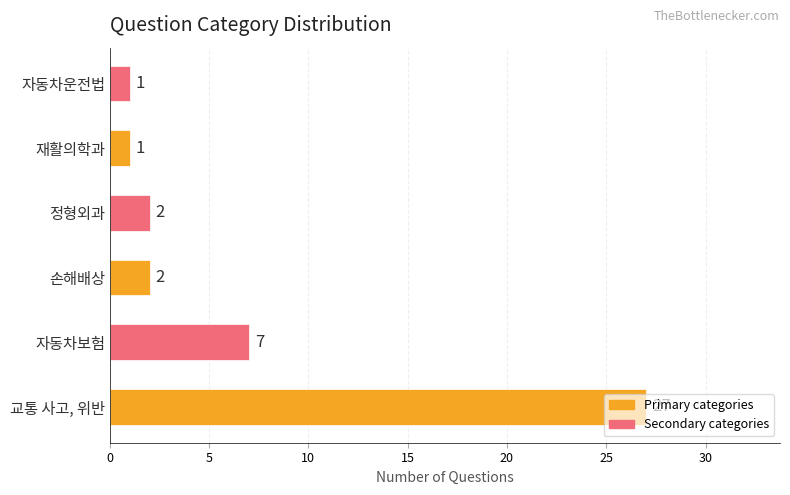

True or false: the data shows 2 at 손해배상.

True